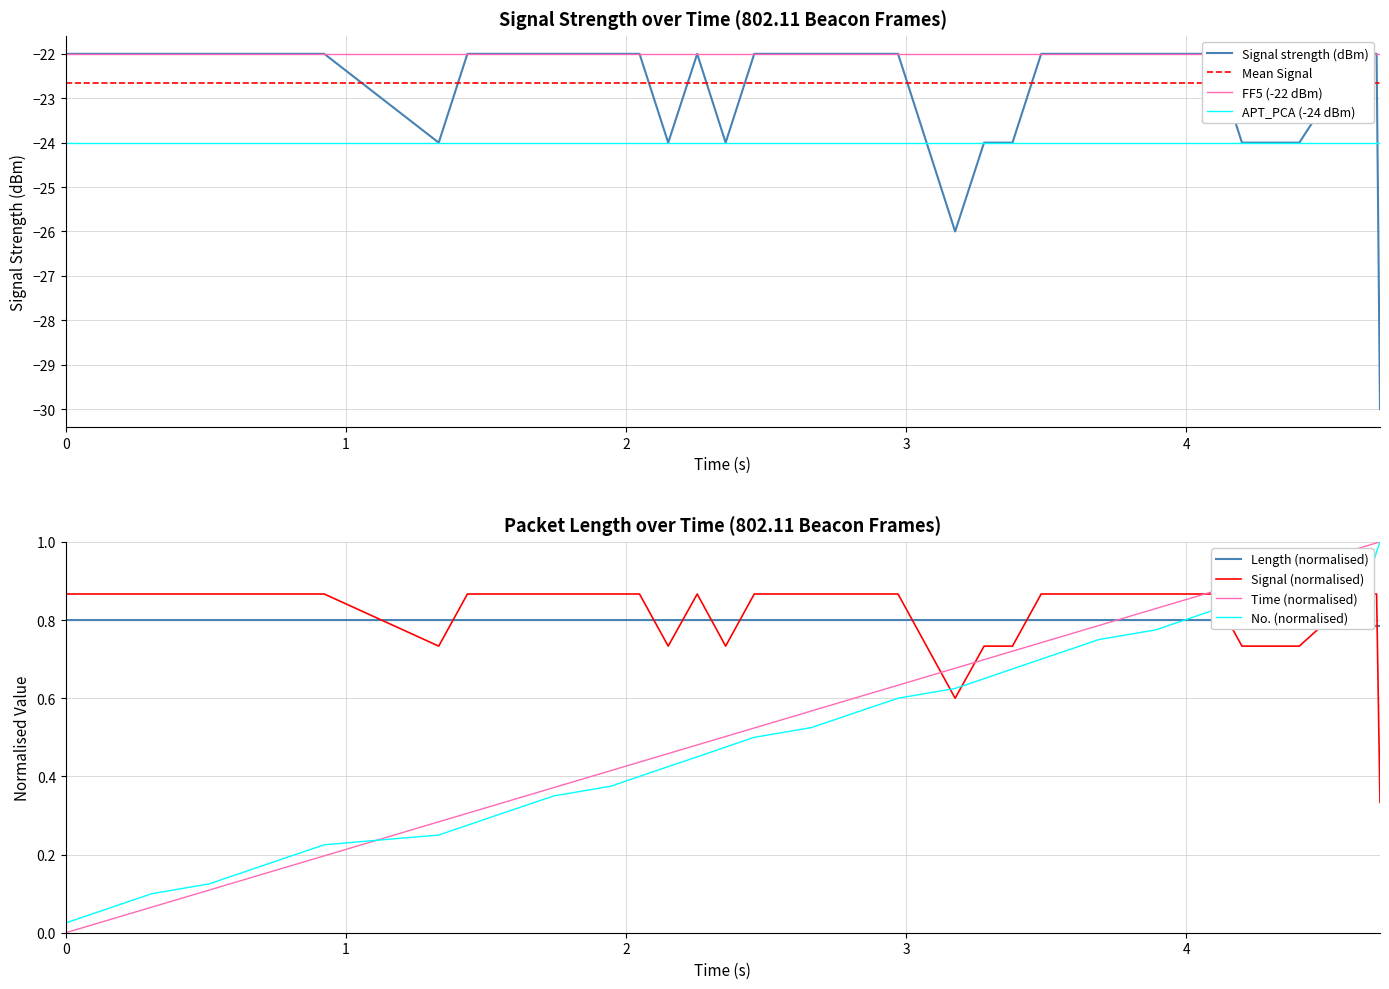

After their last crossing, which series has the higher values: Signal strength (dBm) or No.?

No.